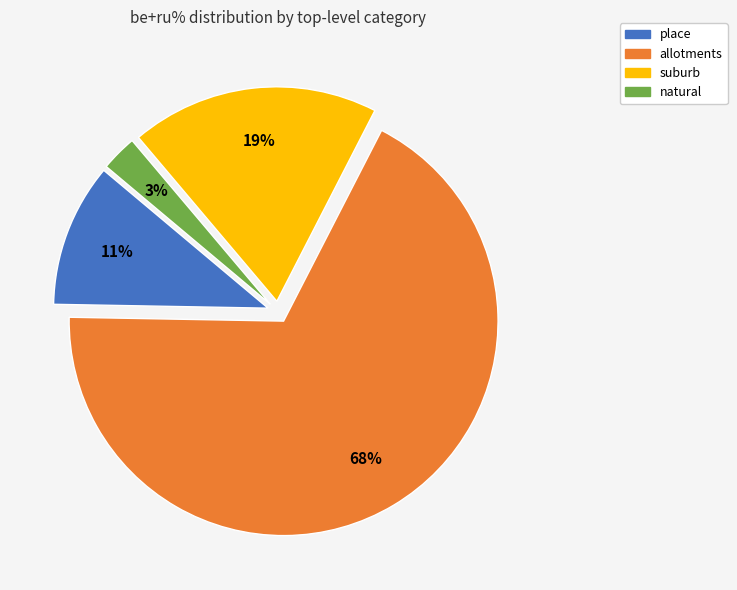

To the nearest percent, what percentage of the pie is natural?

3%